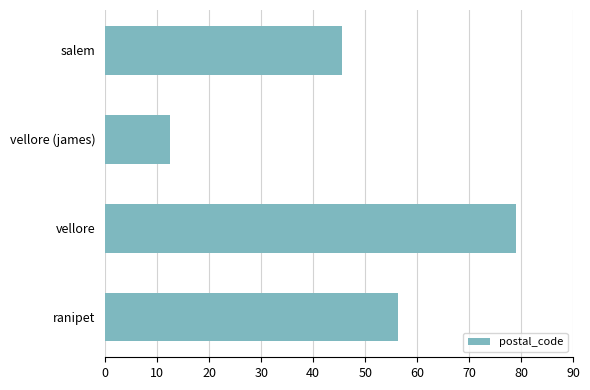

Are the bars horizontal?

Yes